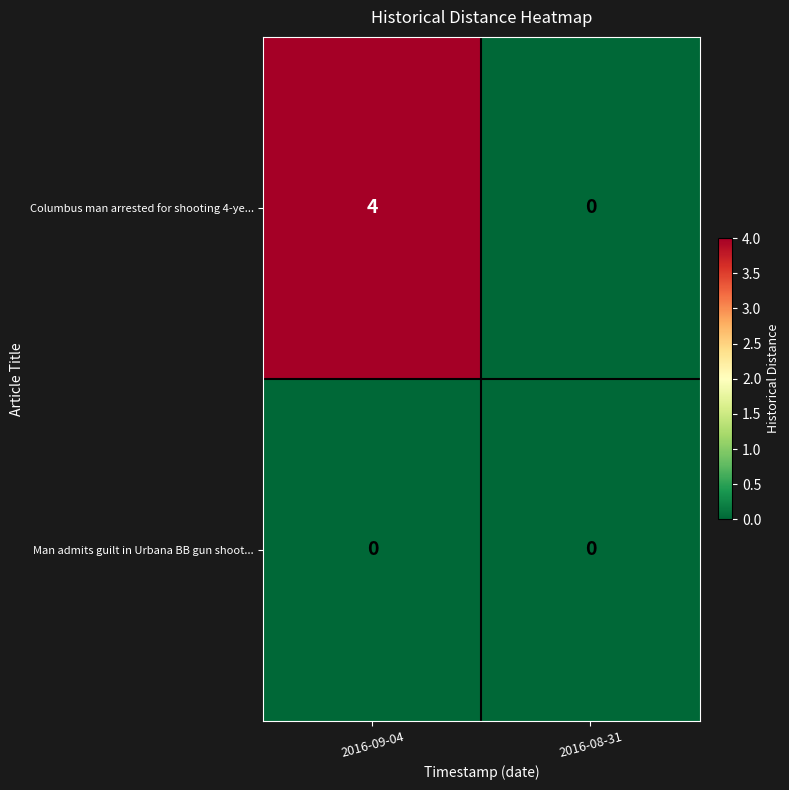

At how many categories does at least one series exceed 3?

1